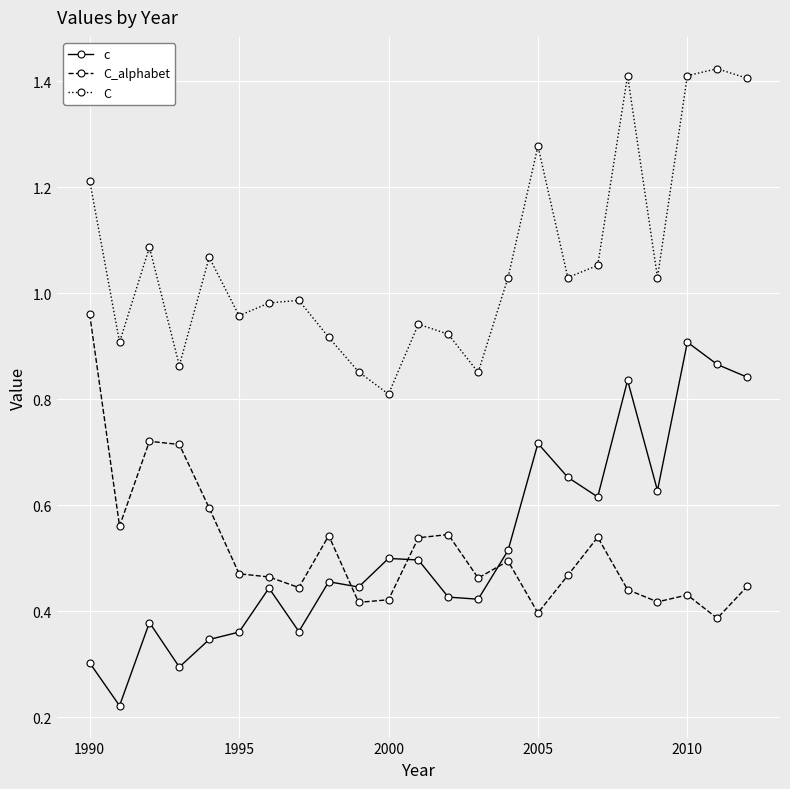

True or false: c and C intersect in this chart.

False